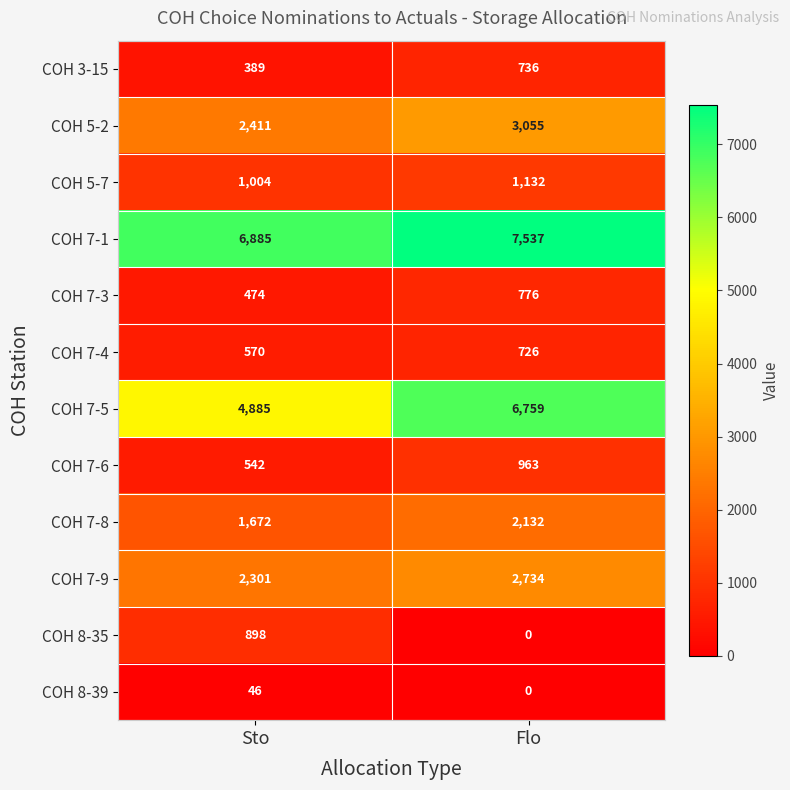

Is it true that COH 7-4 equals 570 at Sto?

True